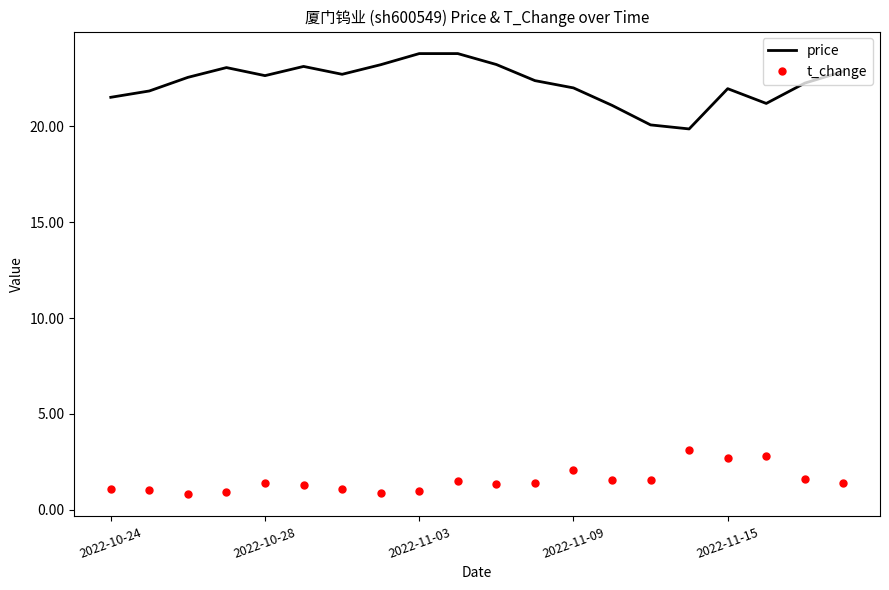

Rank the series by their average value, from highest to lowest.

price, t_change